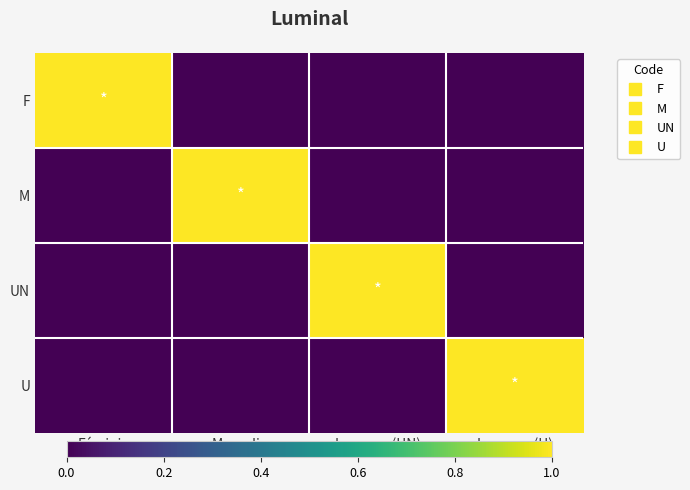

Reading right to left, extract all data points from this chart.

F: Inconnu (U)=0	Inconnu (UN)=0	Masculin=0	Féminin=1
M: Inconnu (U)=0	Inconnu (UN)=0	Masculin=1	Féminin=0
UN: Inconnu (U)=0	Inconnu (UN)=1	Masculin=0	Féminin=0
U: Inconnu (U)=1	Inconnu (UN)=0	Masculin=0	Féminin=0